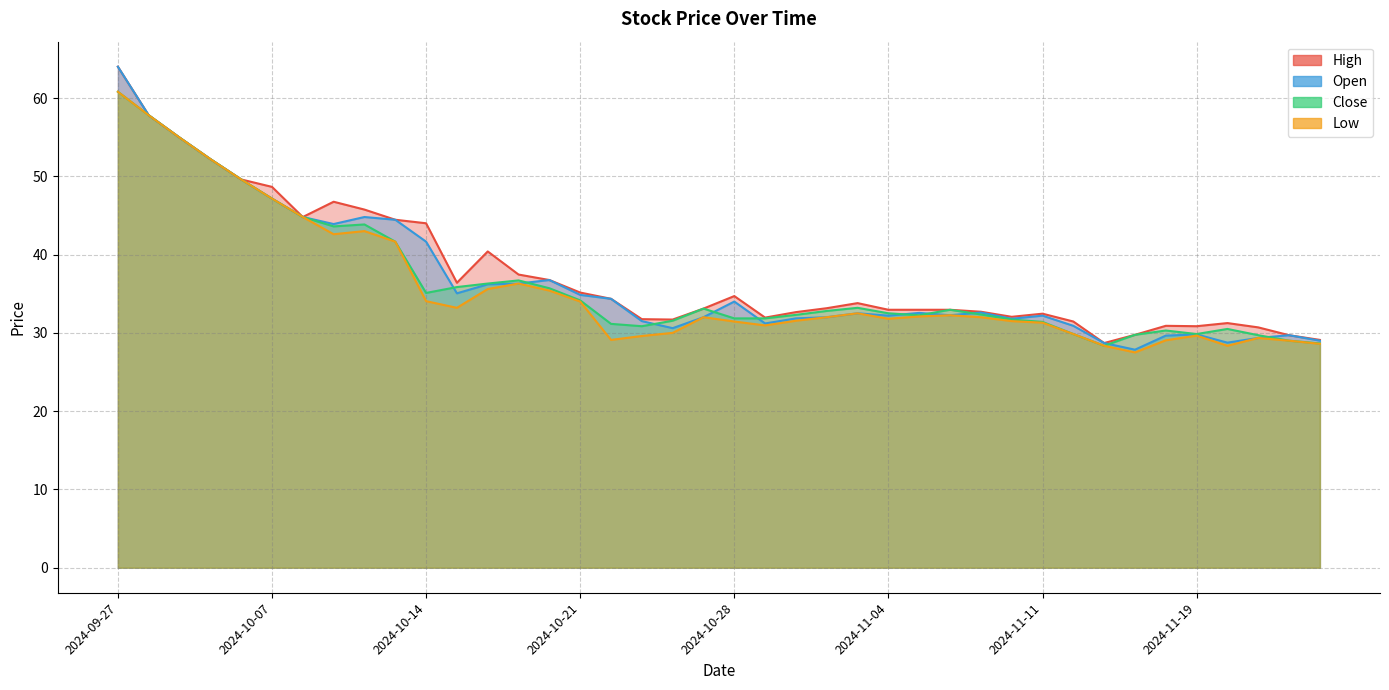

What is the average value of the Low series?

35.8